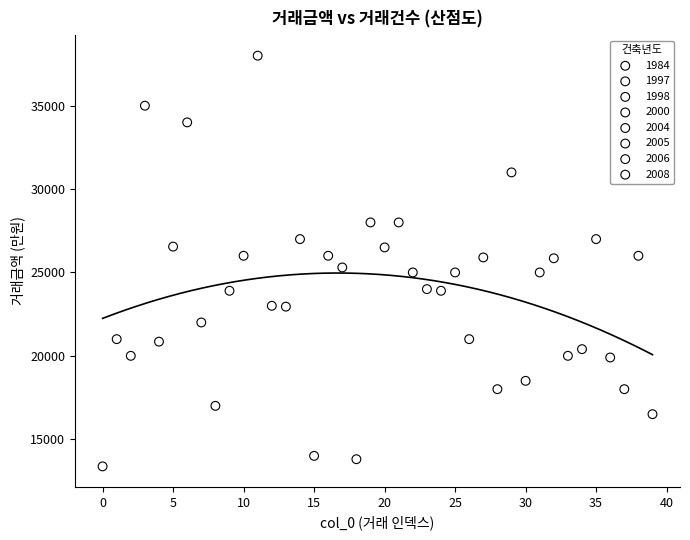

What are all the series names shown in the legend?

1984, 1997, 1998, 2000, 2004, 2005, 2006, 2008